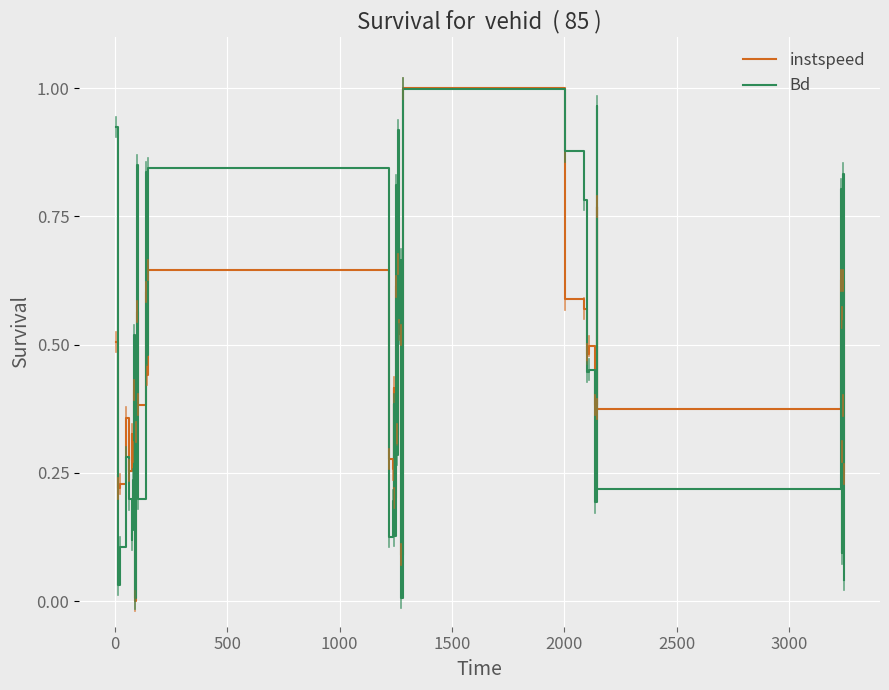

Is this an area chart (filled region under the line)?

No